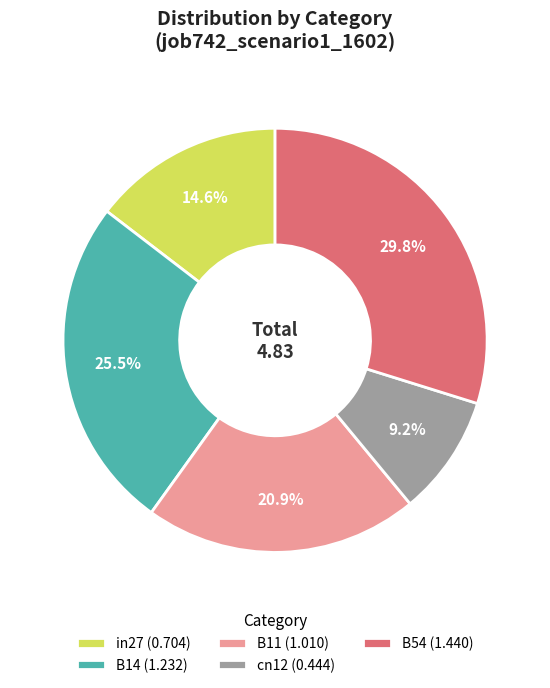

Is it true that B11 is 13% of the pie?

False